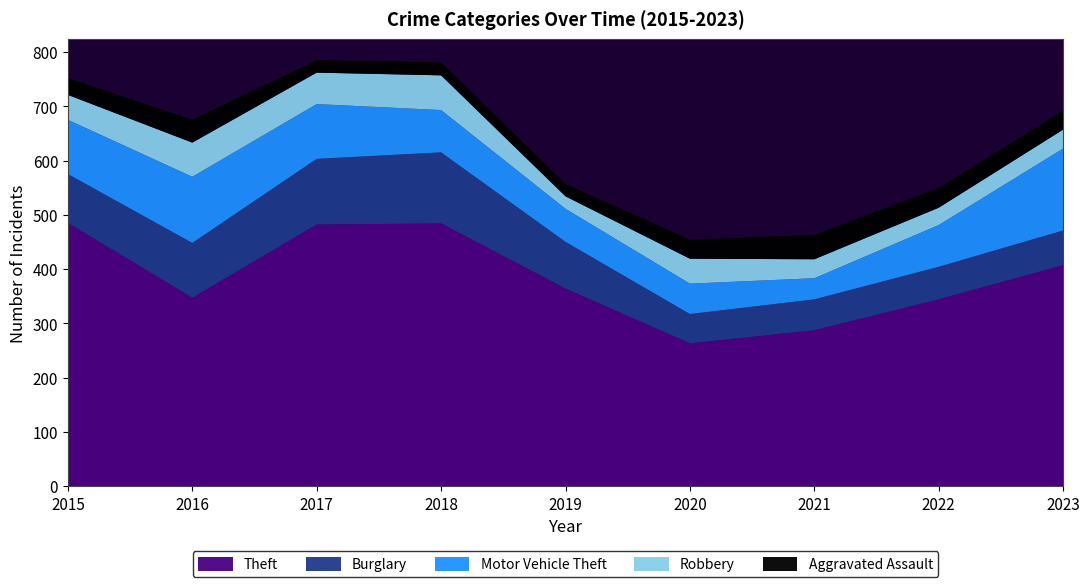

Reading right to left, what are all the values shown in this chart?

Theft: 2023=407	2022=344	2021=287	2020=263	2019=364	2018=484	2017=482	2016=347	2015=485
Burglary: 2023=64	2022=60	2021=57	2020=54	2019=86	2018=131	2017=121	2016=101	2015=90
Motor Vehicle Theft: 2023=151	2022=77	2021=39	2020=56	2019=61	2018=78	2017=101	2016=122	2015=100
Robbery: 2023=35	2022=32	2021=35	2020=46	2019=23	2018=64	2017=58	2016=63	2015=46
Aggravated Assault: 2023=35	2022=36	2021=45	2020=35	2019=23	2018=24	2017=23	2016=42	2015=31